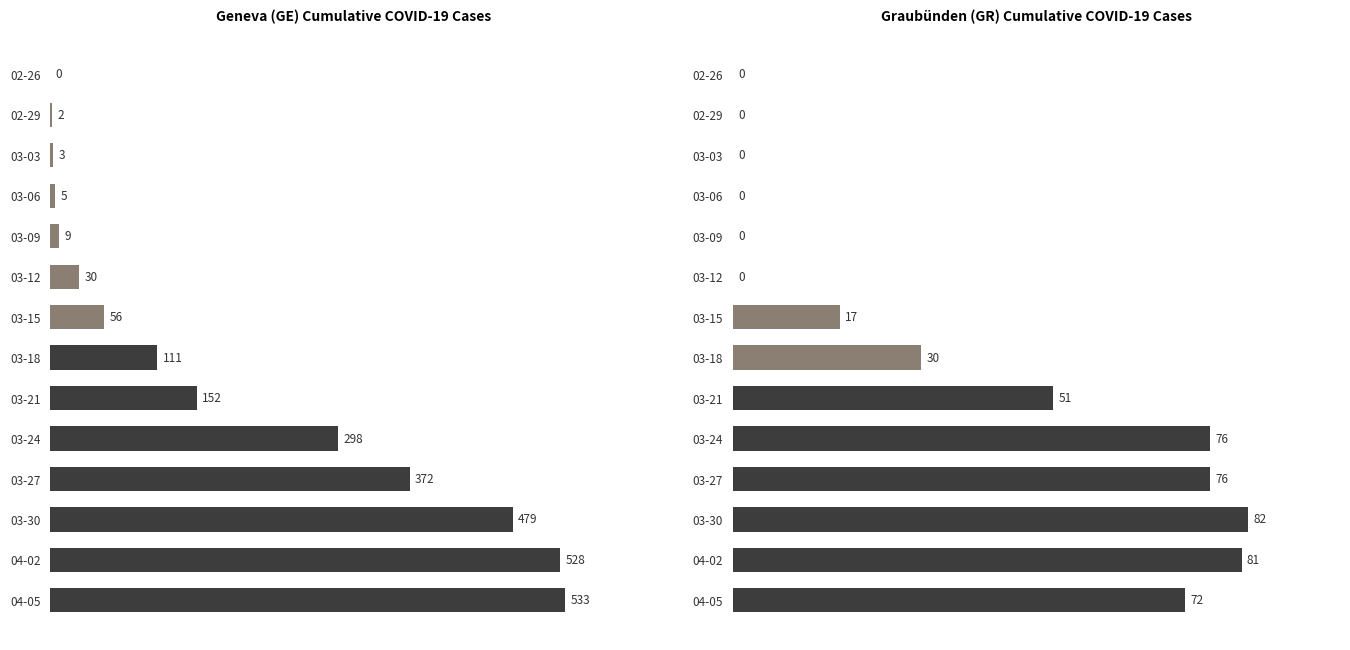

What is the highest value of the GE series?

533